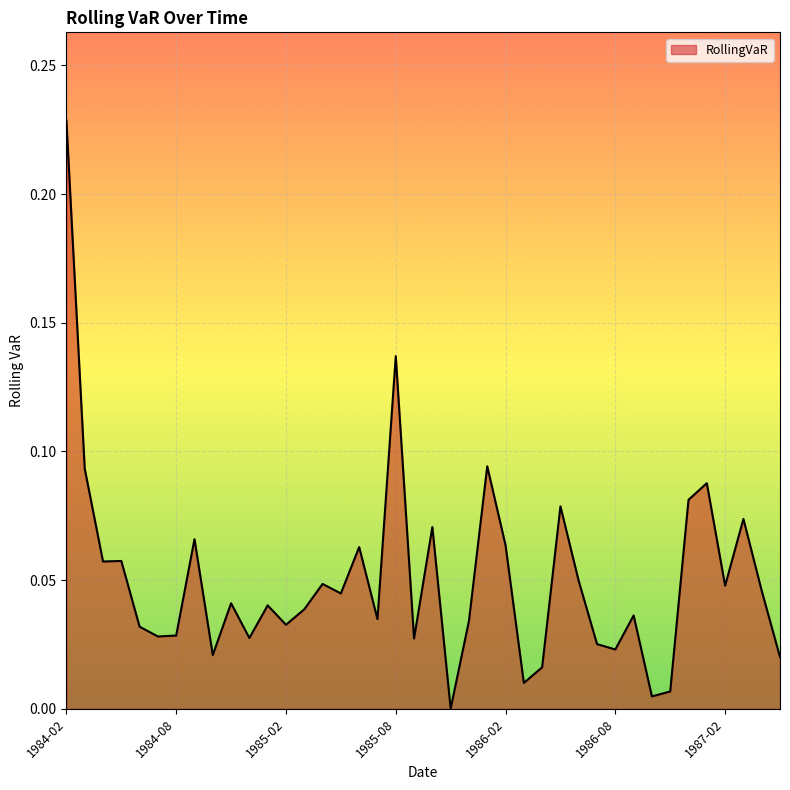

Does the chart have visible grid lines?

Yes